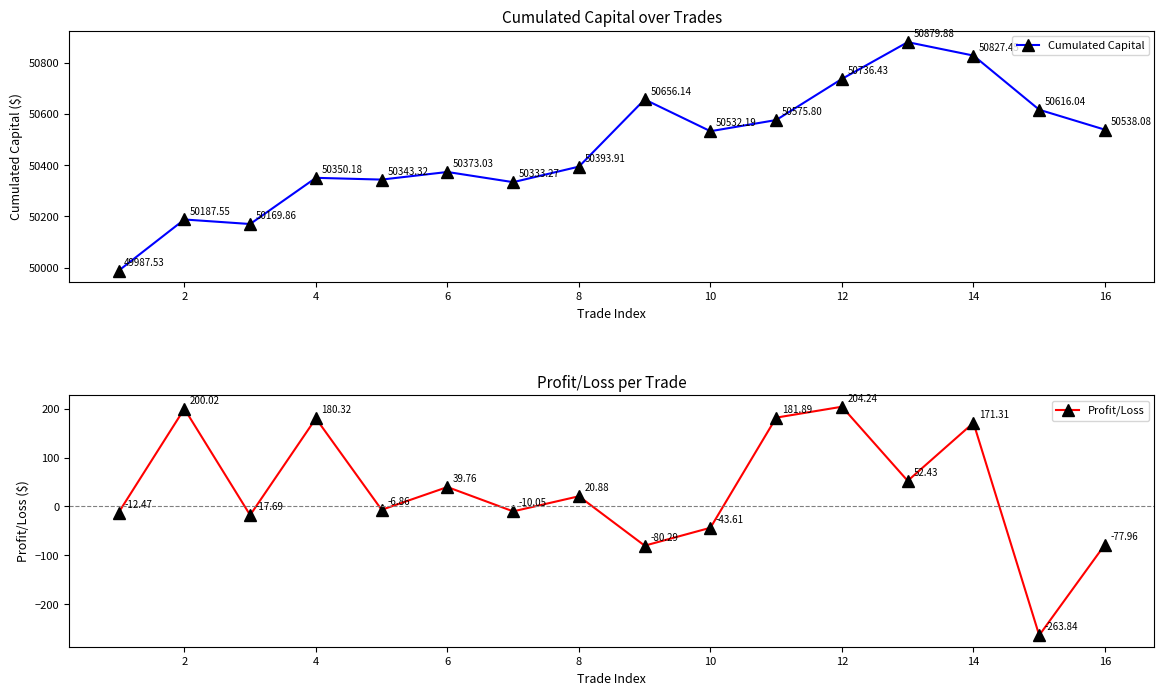

How many interior local valleys does the Profit/Loss series have?

6